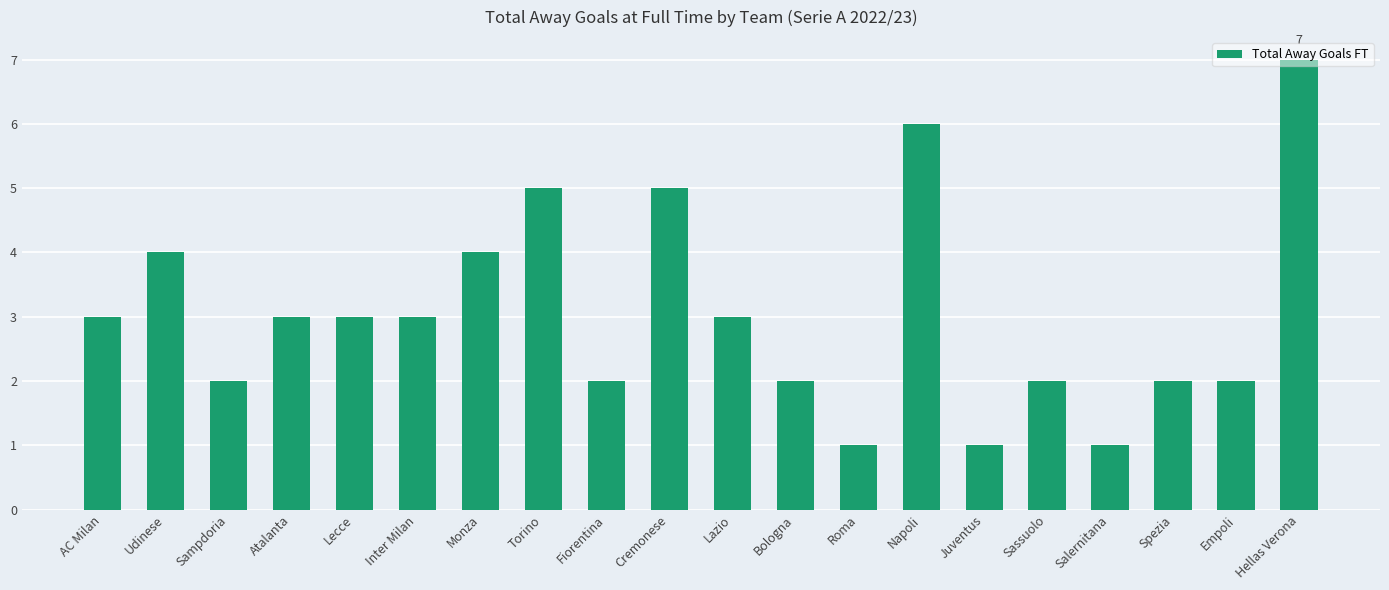

What position from the left is Cremonese?

10